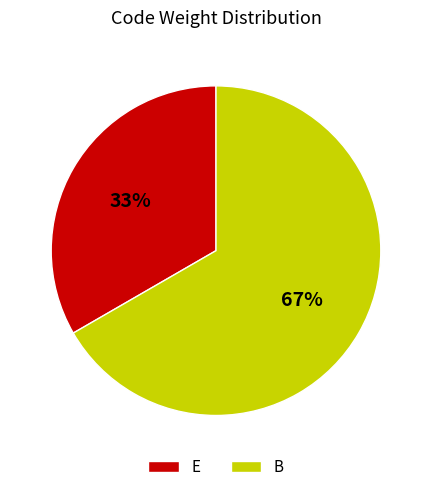

What percentage is the E slice, to the nearest percent?

33%